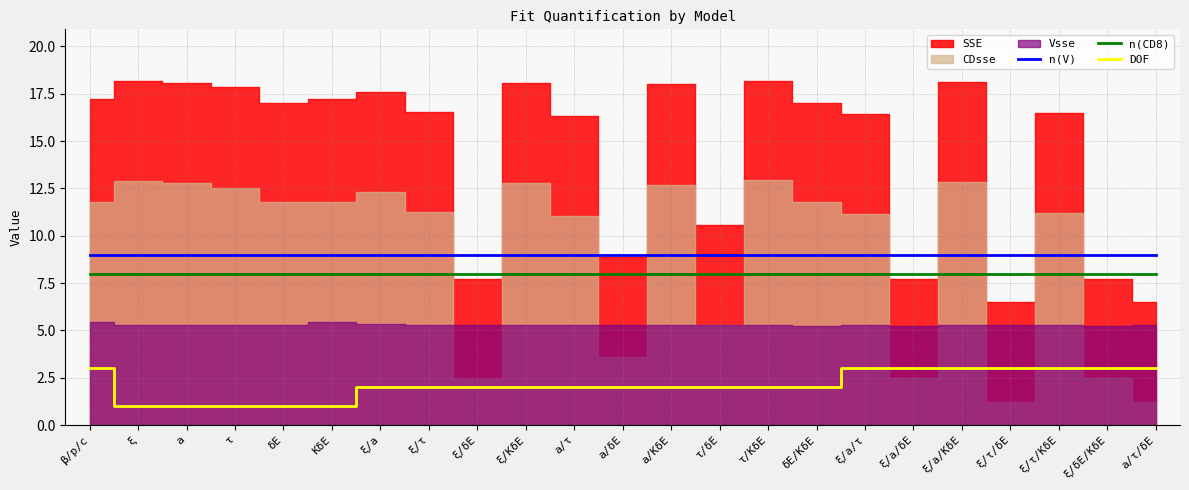

Reading left to right, what are all the values shown in this chart?

n(V): β/p/c=9	ξ=9	a=9	τ=9	δE=9	KδE=9	ξ/a=9	ξ/τ=9	ξ/δE=9	ξ/KδE=9	a/τ=9	a/δE=9	a/KδE=9	τ/δE=9	τ/KδE=9	δE/KδE=9	ξ/a/τ=9	ξ/a/δE=9	ξ/a/KδE=9	ξ/τ/δE=9	ξ/τ/KδE=9	ξ/δE/KδE=9	a/τ/δE=9
n(CD8): β/p/c=8	ξ=8	a=8	τ=8	δE=8	KδE=8	ξ/a=8	ξ/τ=8	ξ/δE=8	ξ/KδE=8	a/τ=8	a/δE=8	a/KδE=8	τ/δE=8	τ/KδE=8	δE/KδE=8	ξ/a/τ=8	ξ/a/δE=8	ξ/a/KδE=8	ξ/τ/δE=8	ξ/τ/KδE=8	ξ/δE/KδE=8	a/τ/δE=8
DOF: β/p/c=3	ξ=1	a=1	τ=1	δE=1	KδE=1	ξ/a=2	ξ/τ=2	ξ/δE=2	ξ/KδE=2	a/τ=2	a/δE=2	a/KδE=2	τ/δE=2	τ/KδE=2	δE/KδE=2	ξ/a/τ=3	ξ/a/δE=3	ξ/a/KδE=3	ξ/τ/δE=3	ξ/τ/KδE=3	ξ/δE/KδE=3	a/τ/δE=3